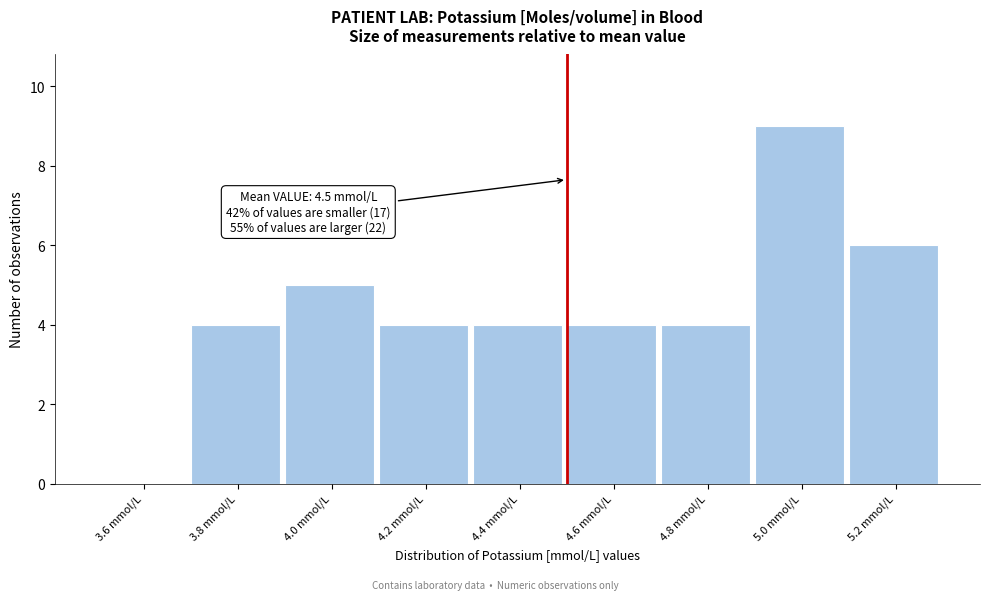

Over which range of the x-axis is the bar tallest?

4.9 to 5.1